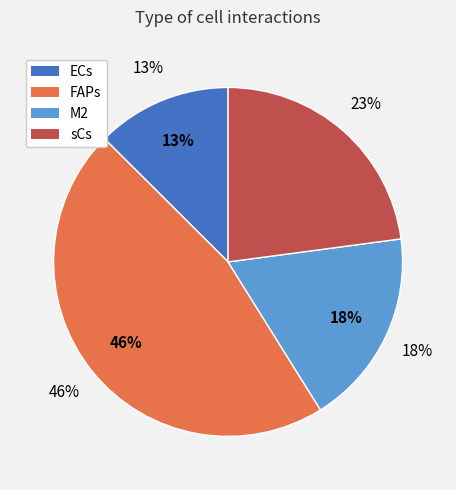

Is ECs the majority of the pie?

No